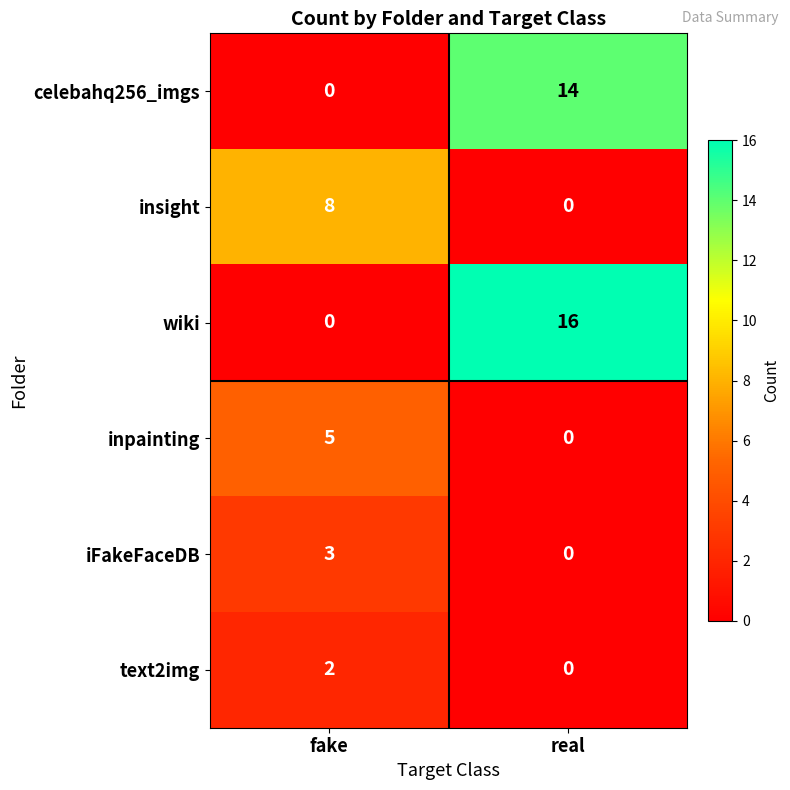

What is the total value across all series at real?

30